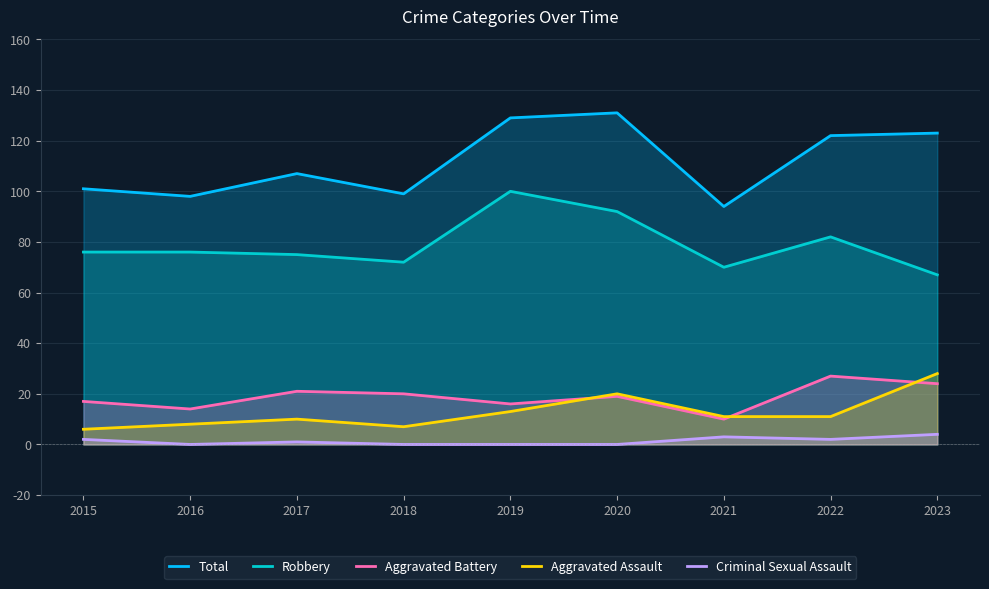

Is it true that Criminal Sexual Assault equals 1 at 2017?

True